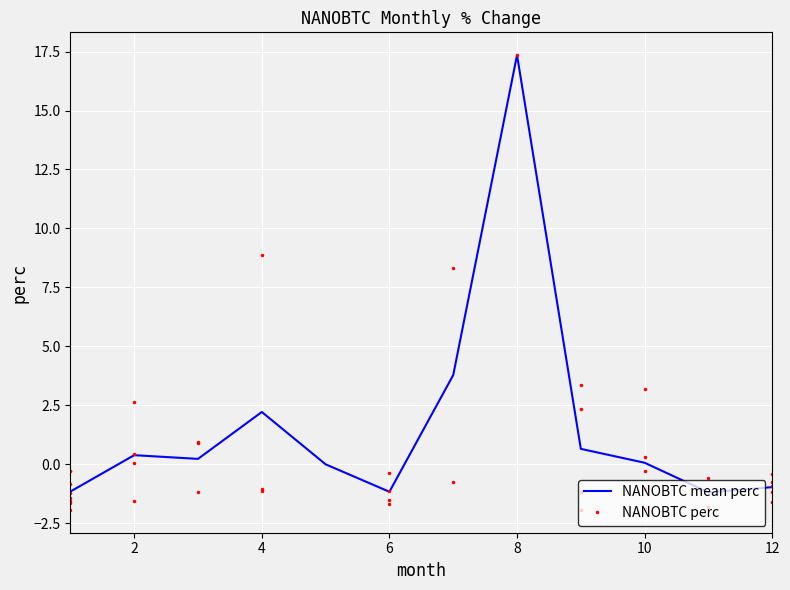

Is this an area chart (filled region under the line)?

No